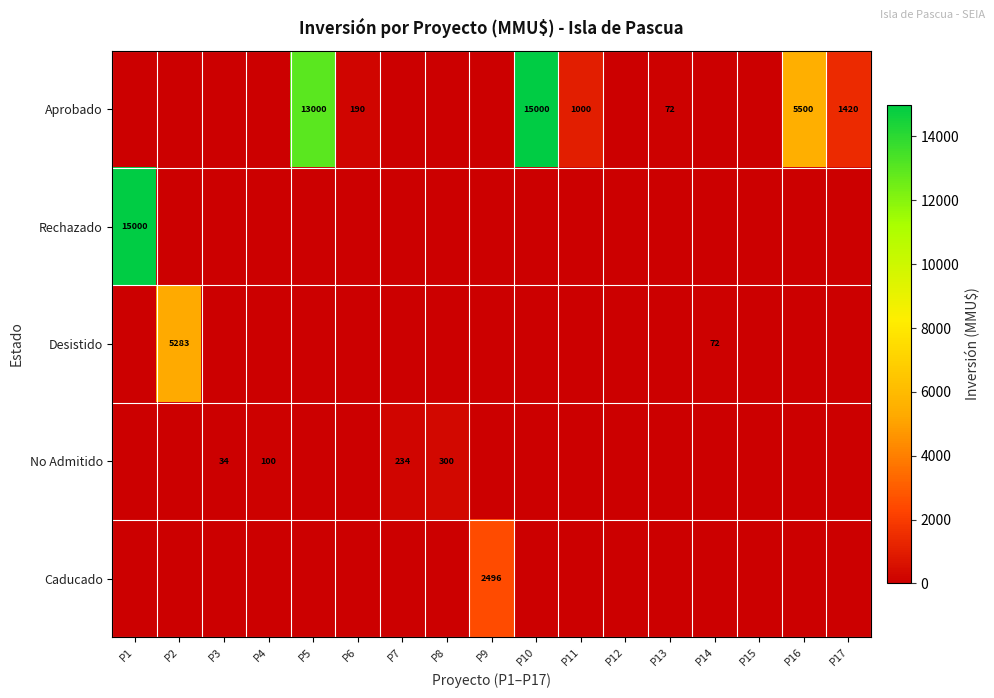

True or false: Aprobado has a value of 72 at P13.

True